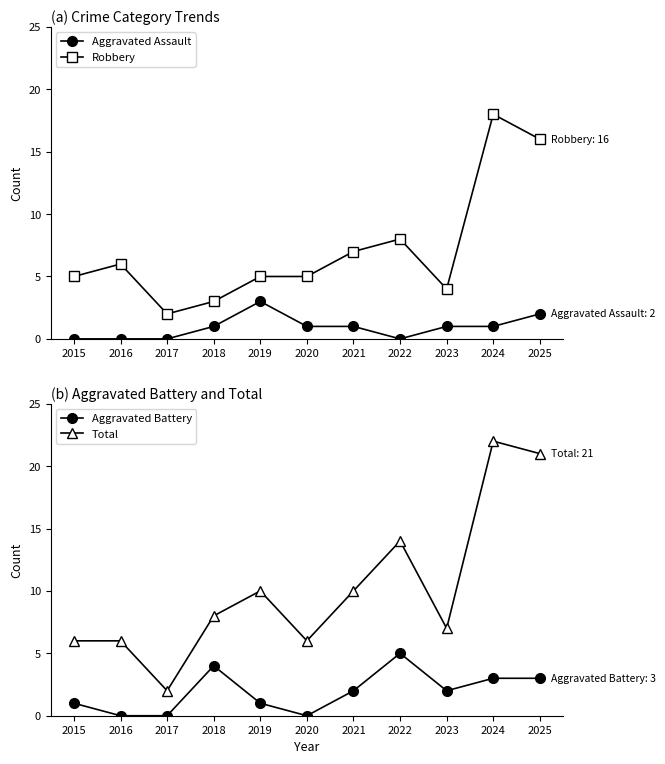

The Robbery series shows 7 at 2015. True or false?

False